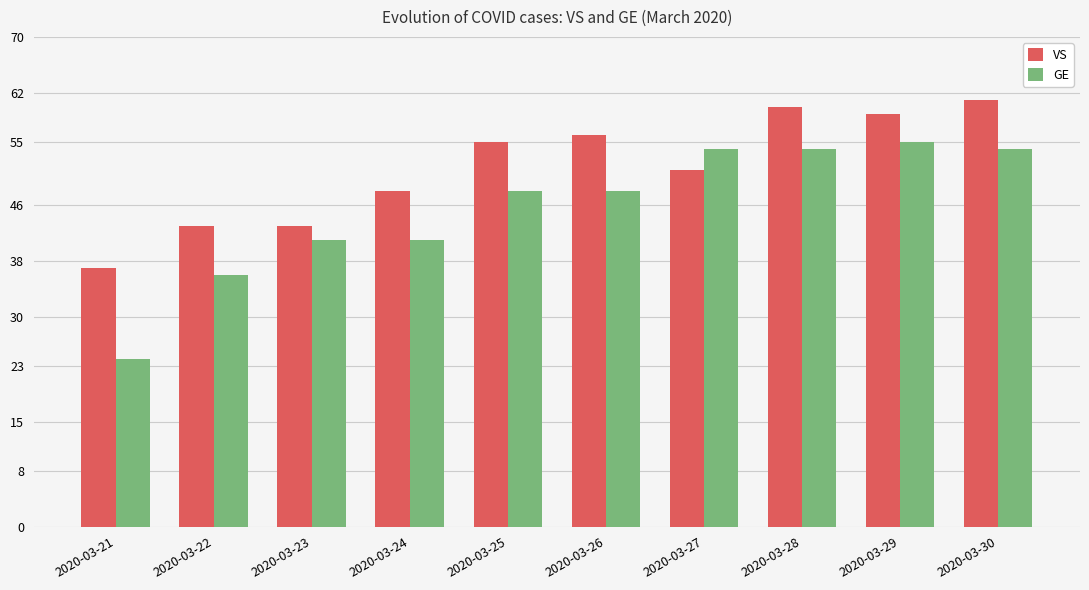

What is the difference between the highest and lowest values at 2020-03-30?

7